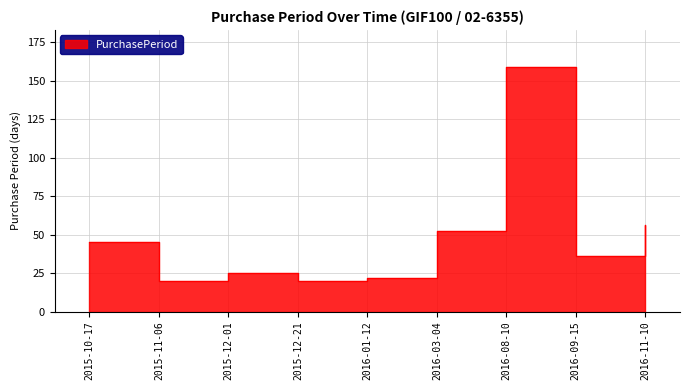

True or false: there are more than 1 points higher than both neighbors.

True